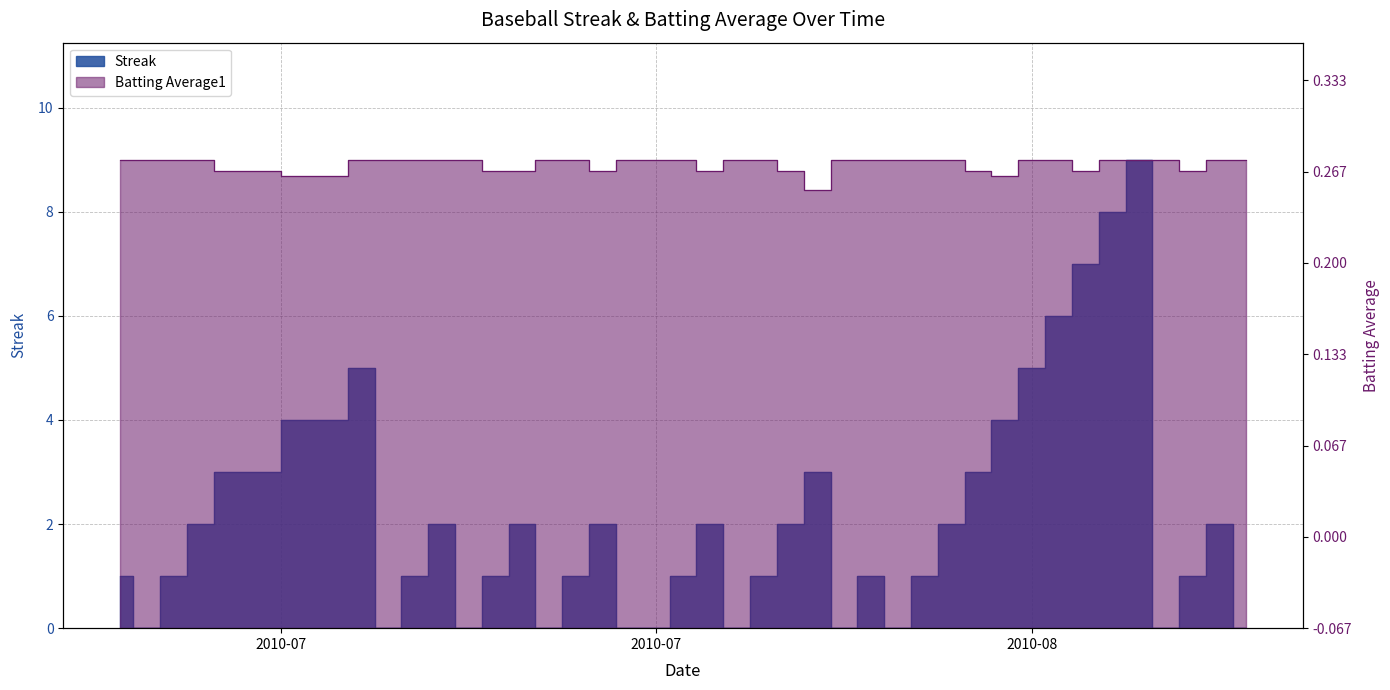

How many lines are shown in the chart?

2